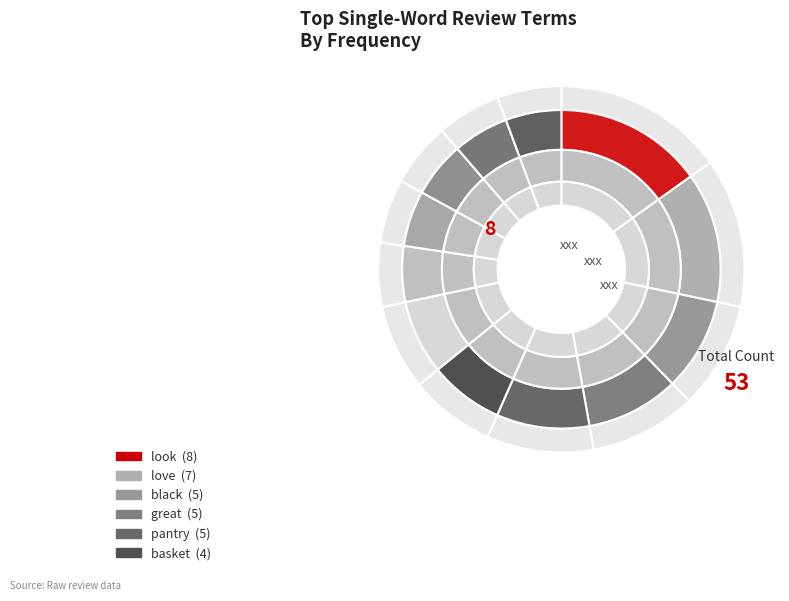

True or false: basket accounts for 8% of the total.

True